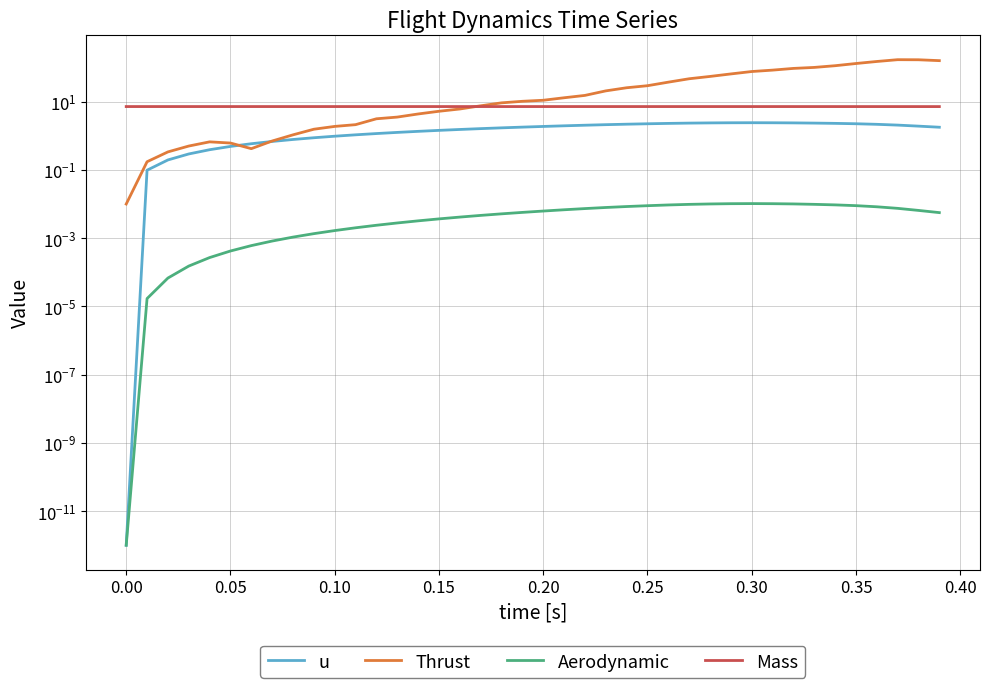

What is the value of the Thrust point at the 22nd from the left?

13.0